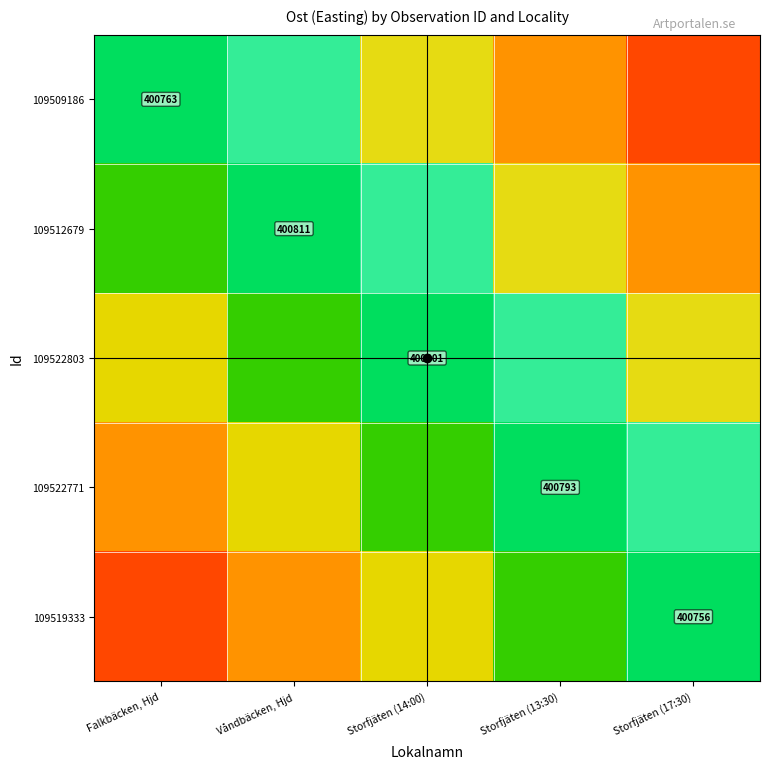

The value of 109509186 at Falkbäcken, Hjd is 400763.0. True or false?

True